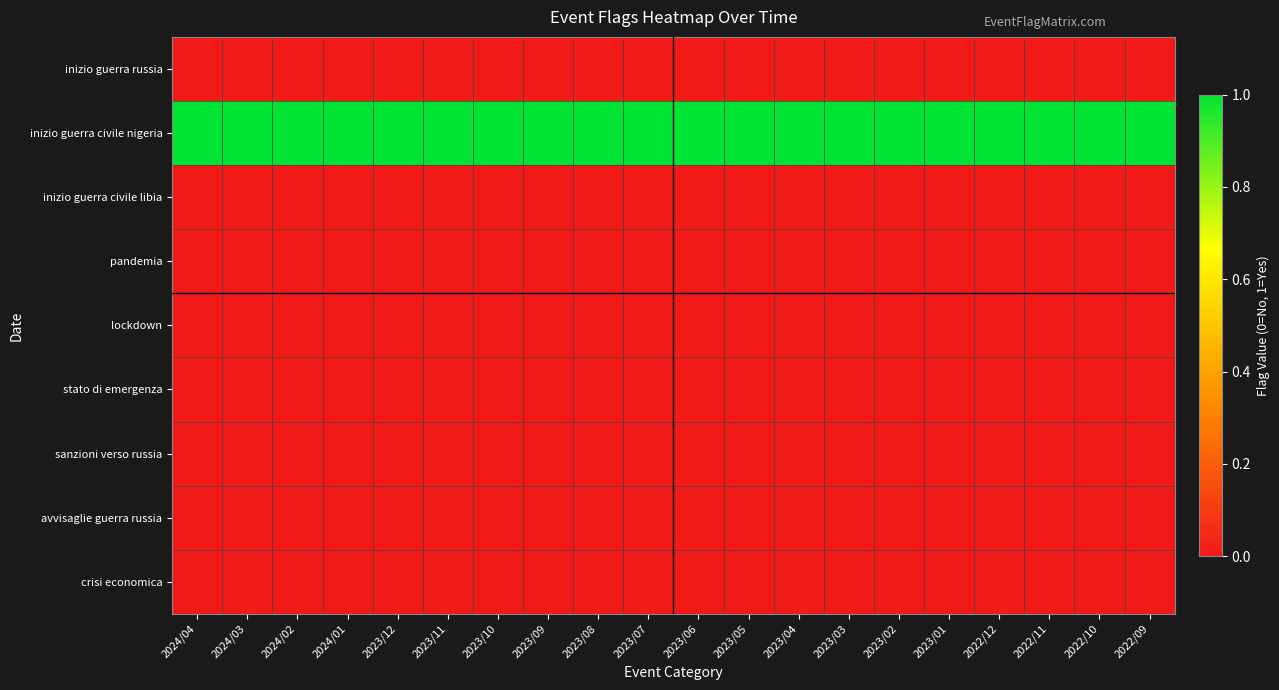

Which series has the largest total across all categories?

inizio guerra civile nigeria